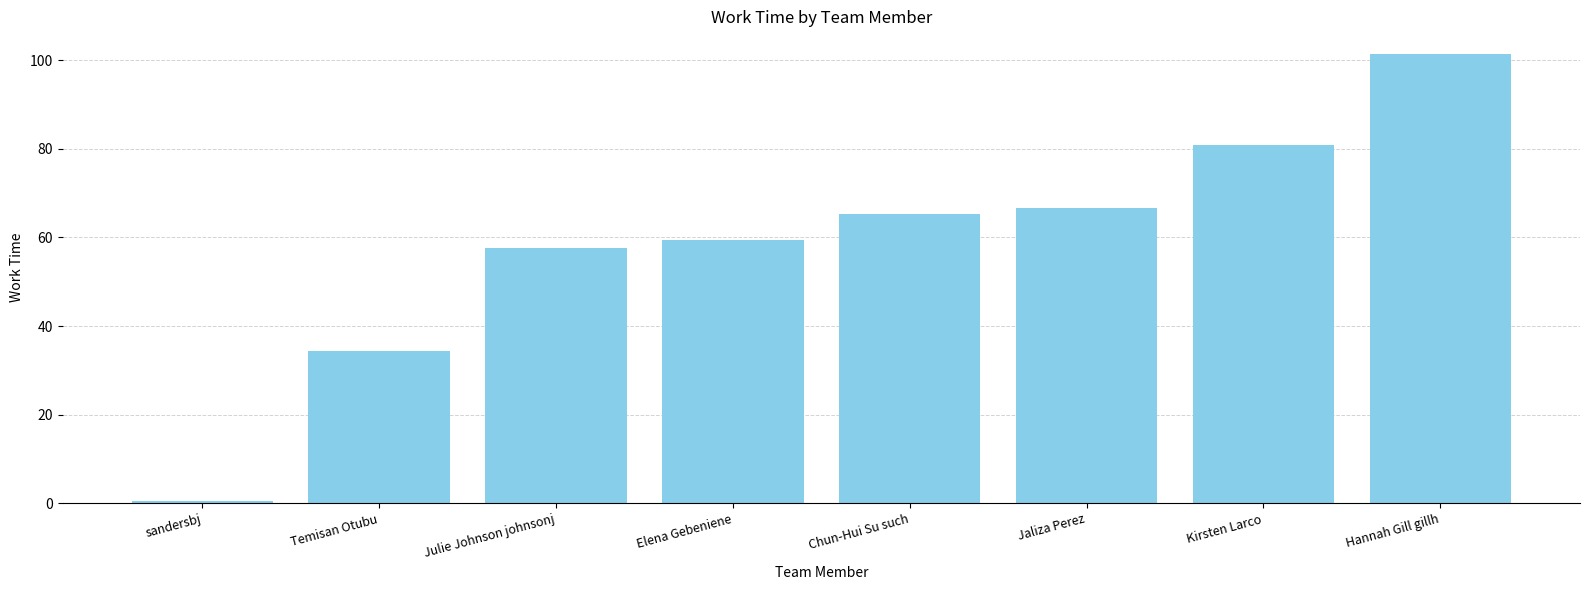

What is the sum of the values at Jaliza Perez and Hannah Gill gillh?

168.1